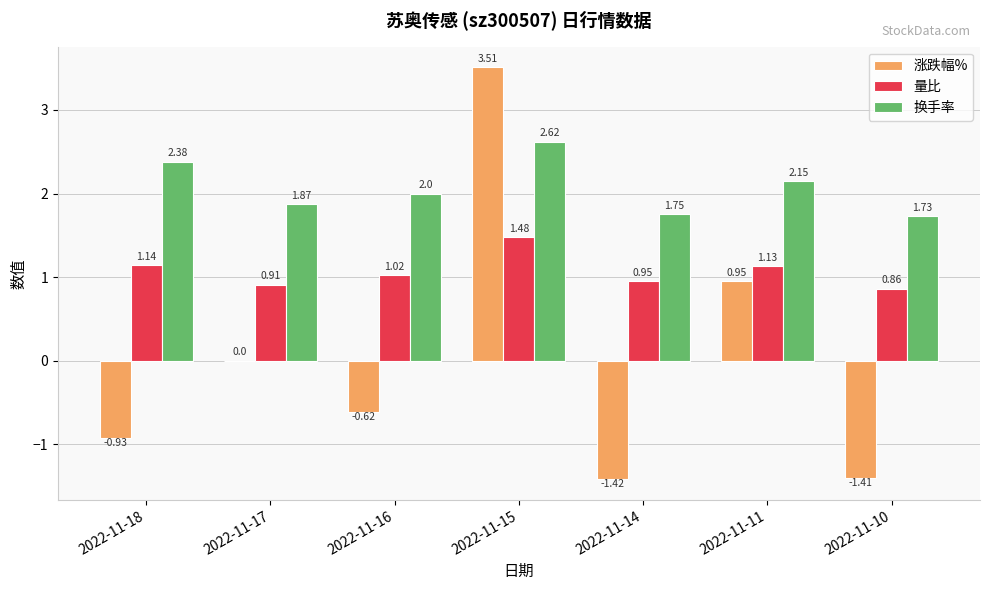

Between 2022-11-15 and 2022-11-11, which series saw the biggest shift?

涨跌幅%